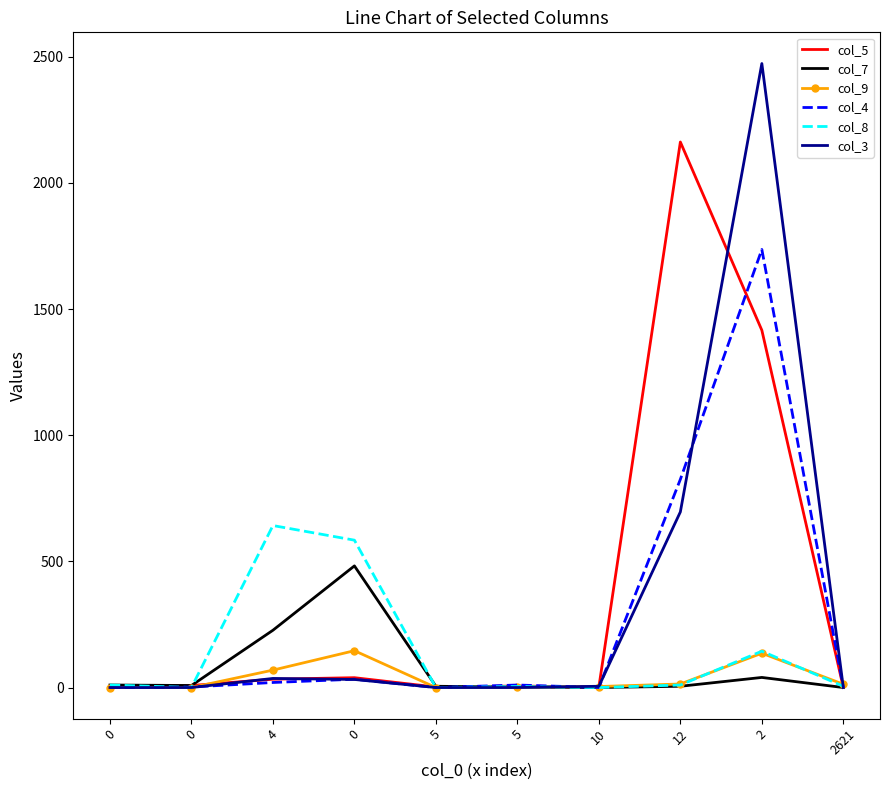

At which category does the chart reach its peak across all series?

2